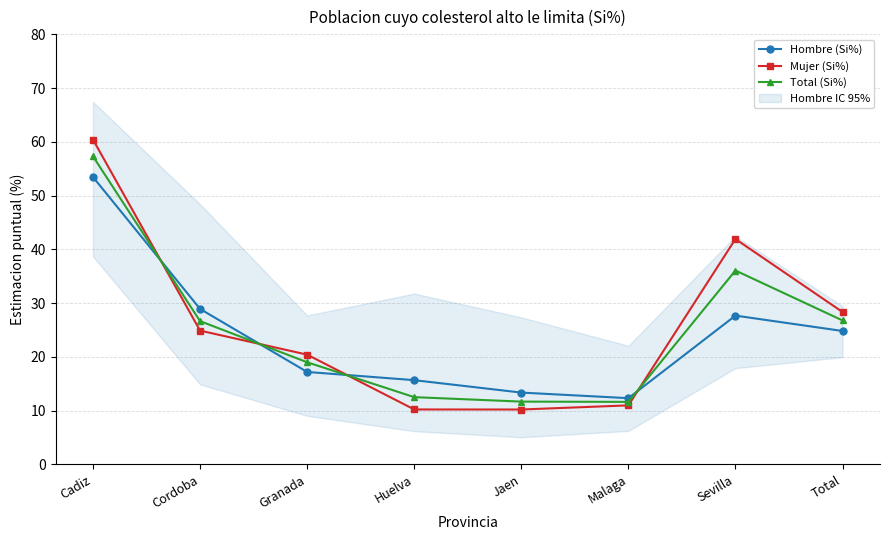

How many lines are shown in the chart?

3